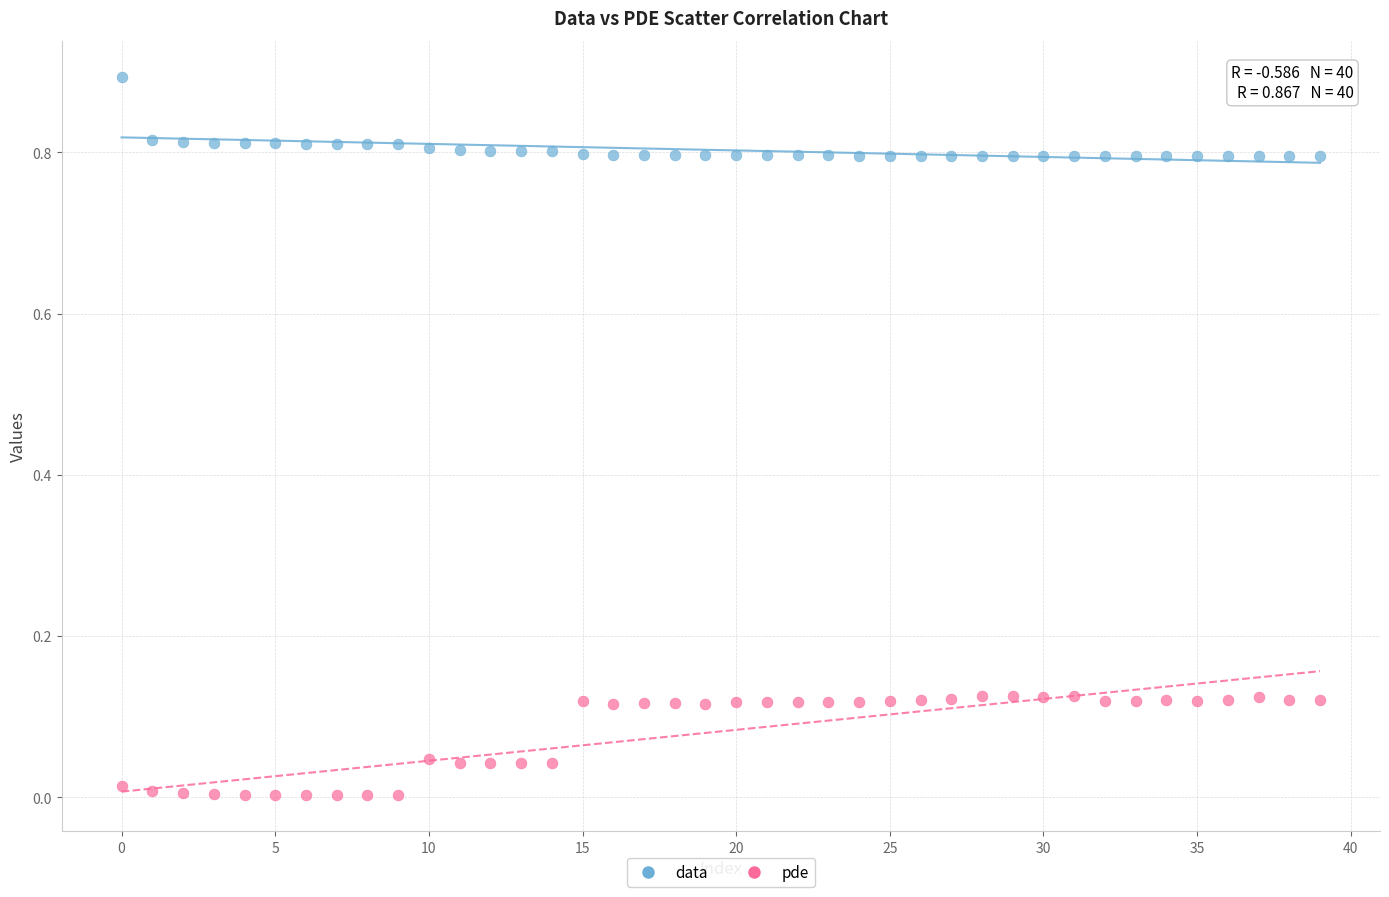

Across all data points, what is the range of Y values (max minus min)?

0.9